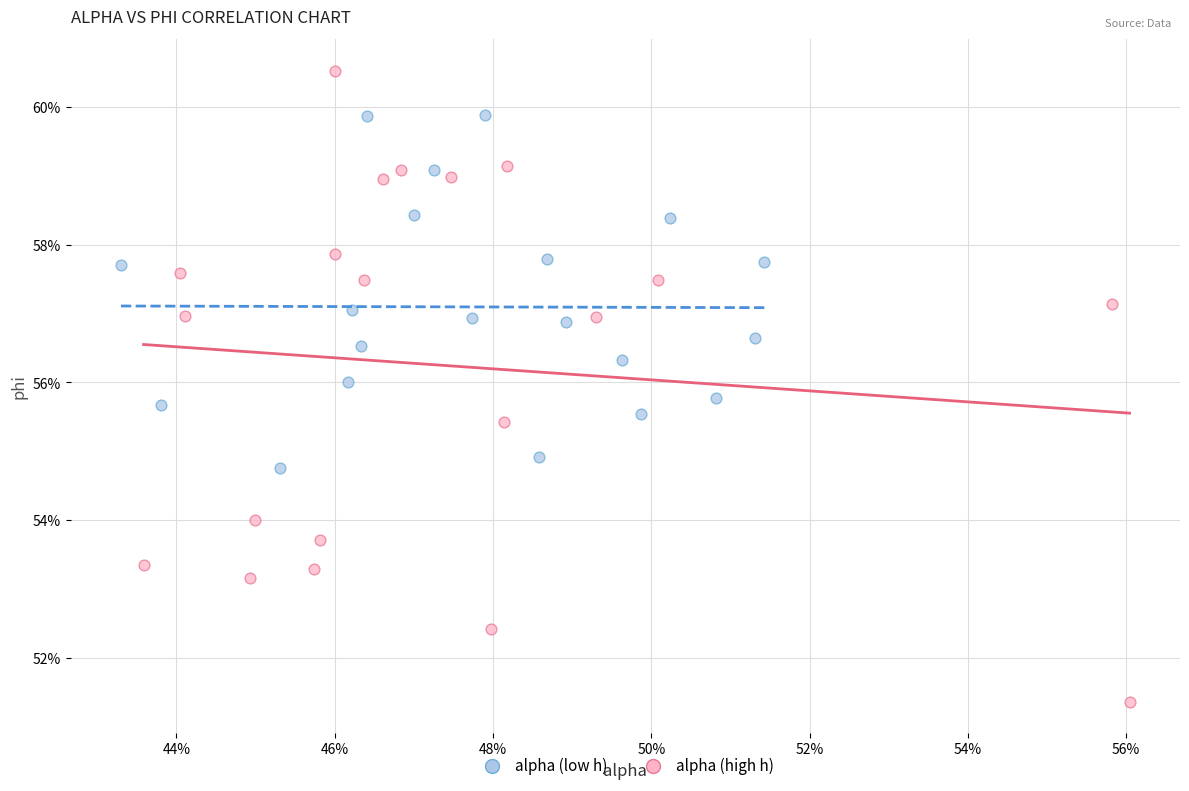

Which series reaches the minimum Y coordinate?

alpha (high h)